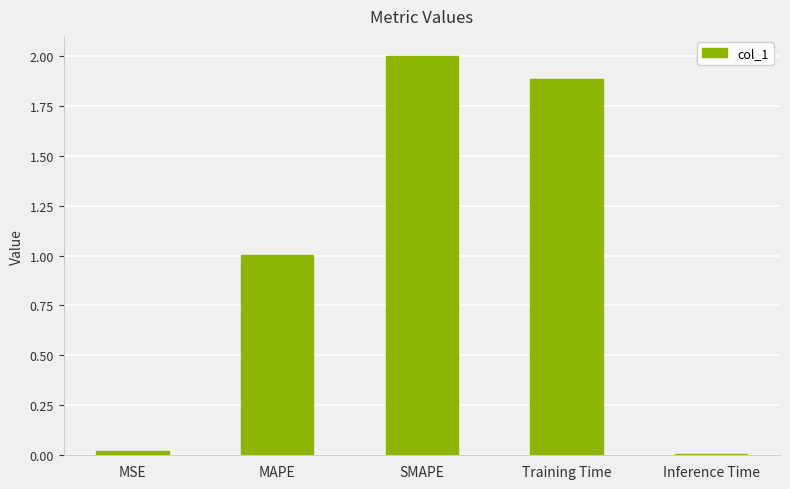

Is it true that the value at Training Time is 0.6?

False